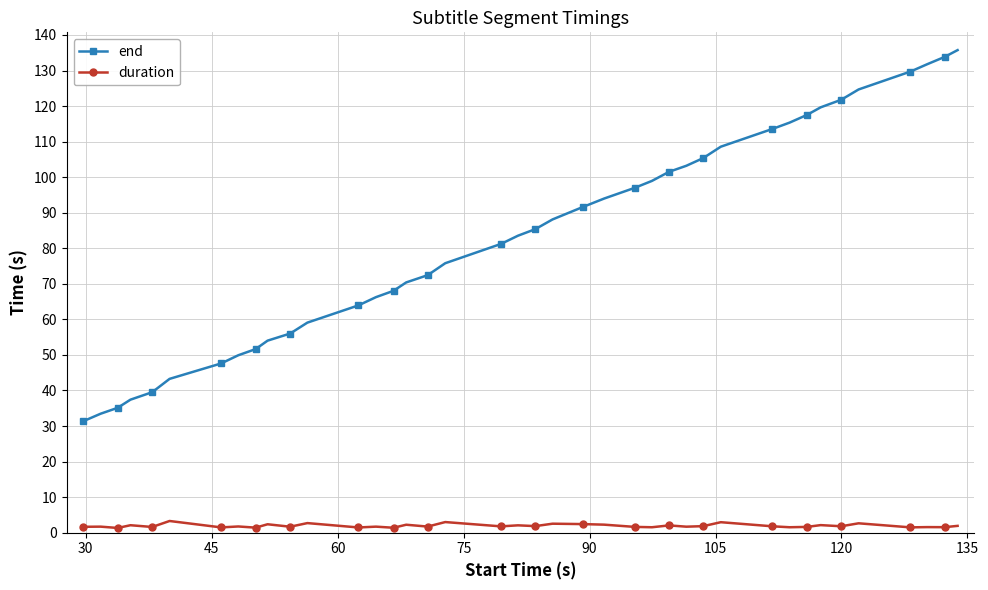

What is the lowest value of the end series?

31.4